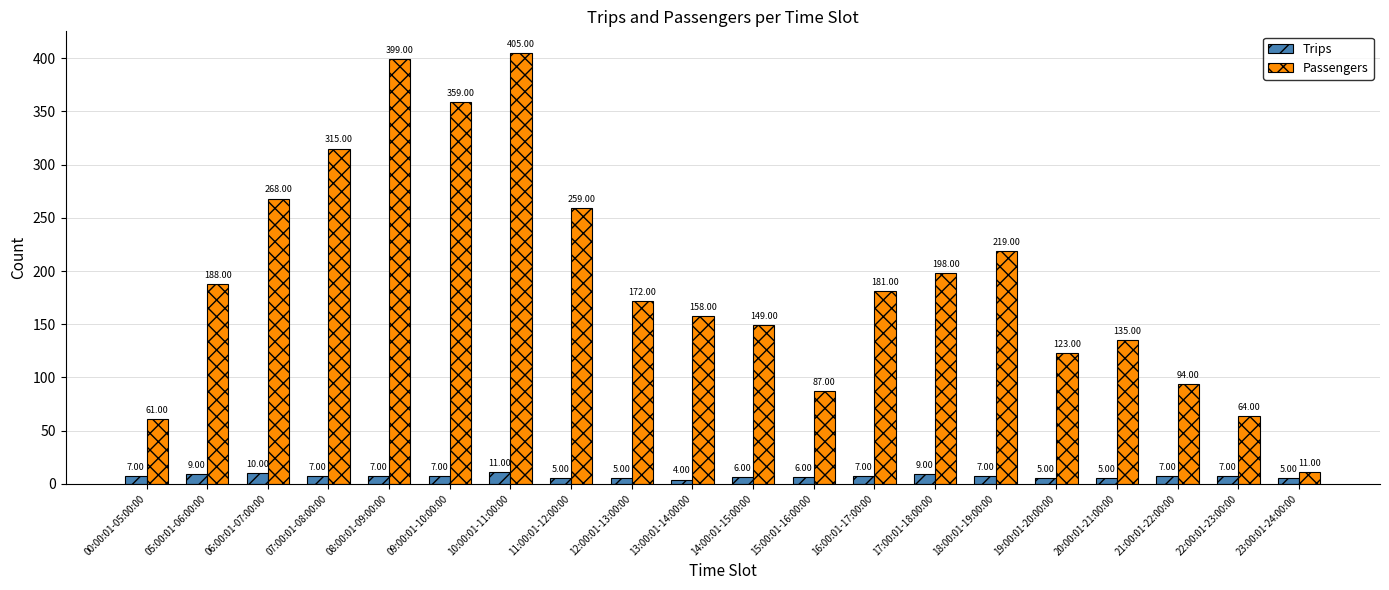

Reading right to left, extract all data points from this chart.

Trips: 5	7	7	5	5	7	9	7	6	6	4	5	5	11	7	7	7	10	9	7
Passengers: 11	64	94	135	123	219	198	181	87	149	158	172	259	405	359	399	315	268	188	61